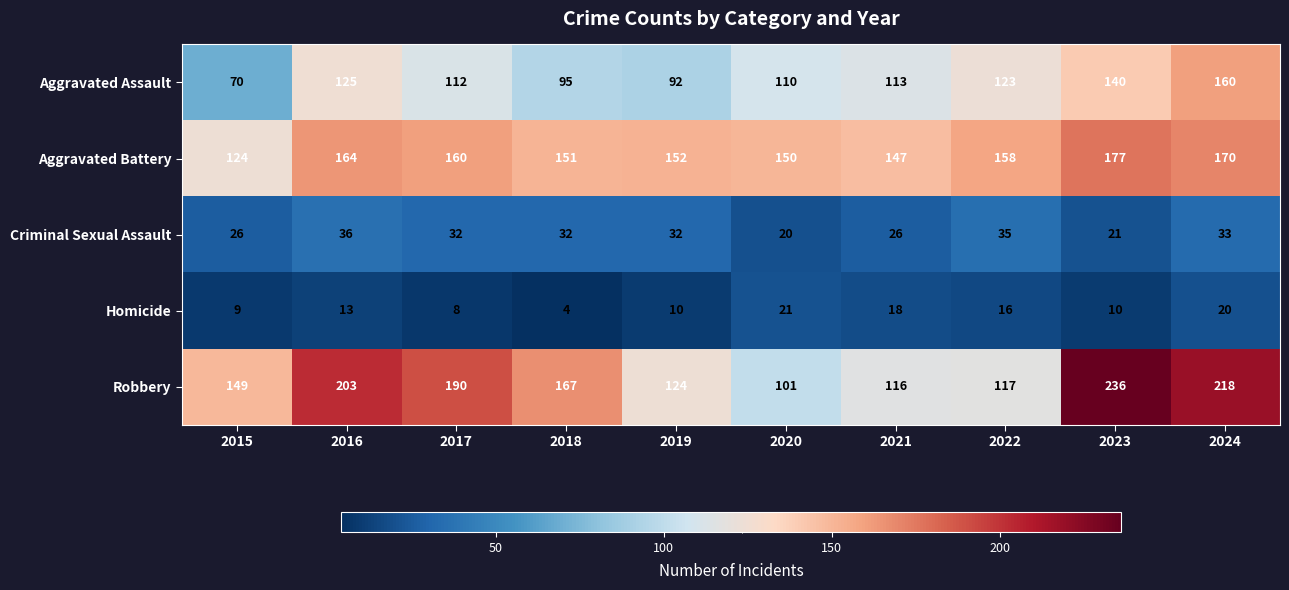

What is the approximate value of Homicide at 2021, to the nearest 10?

20